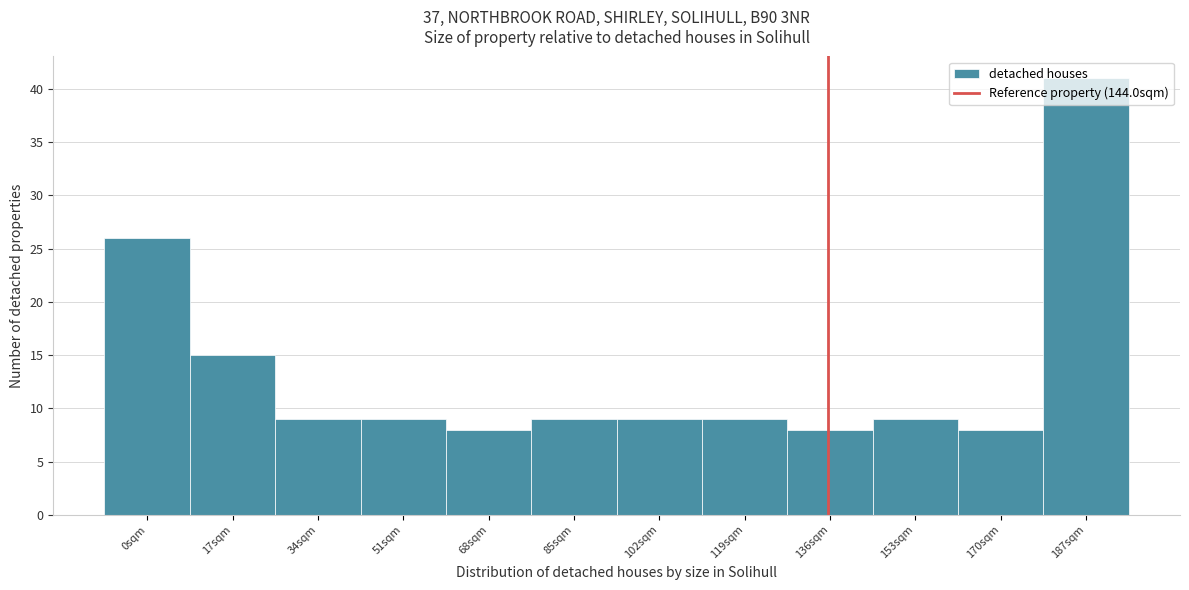

Between 68sqm and 153sqm, which is larger?

153sqm